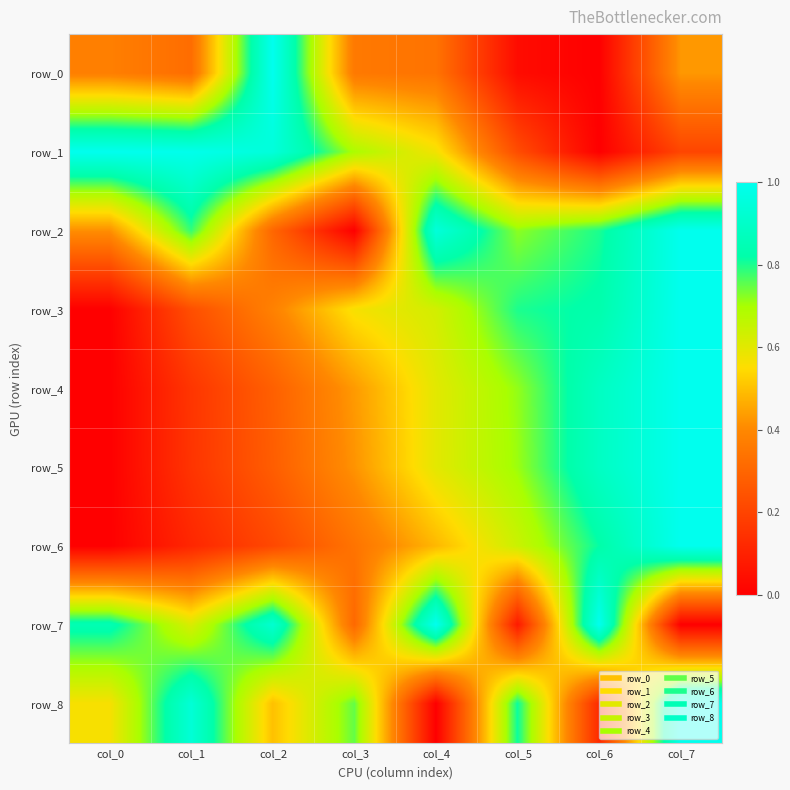

What is the maximum value for row_7?

1.0